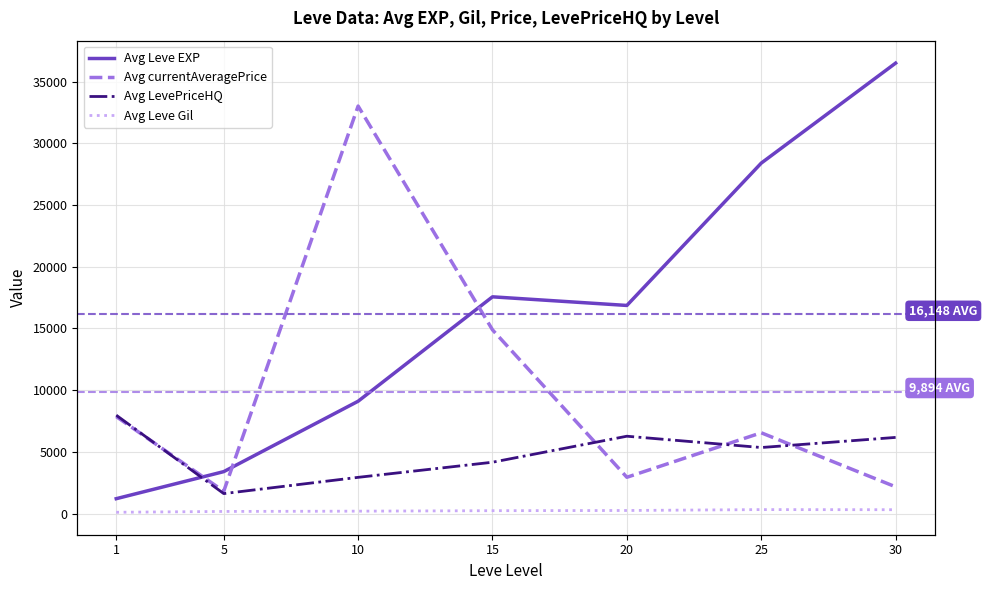

What is the spread (max minus min) of values at 15?

17322.0